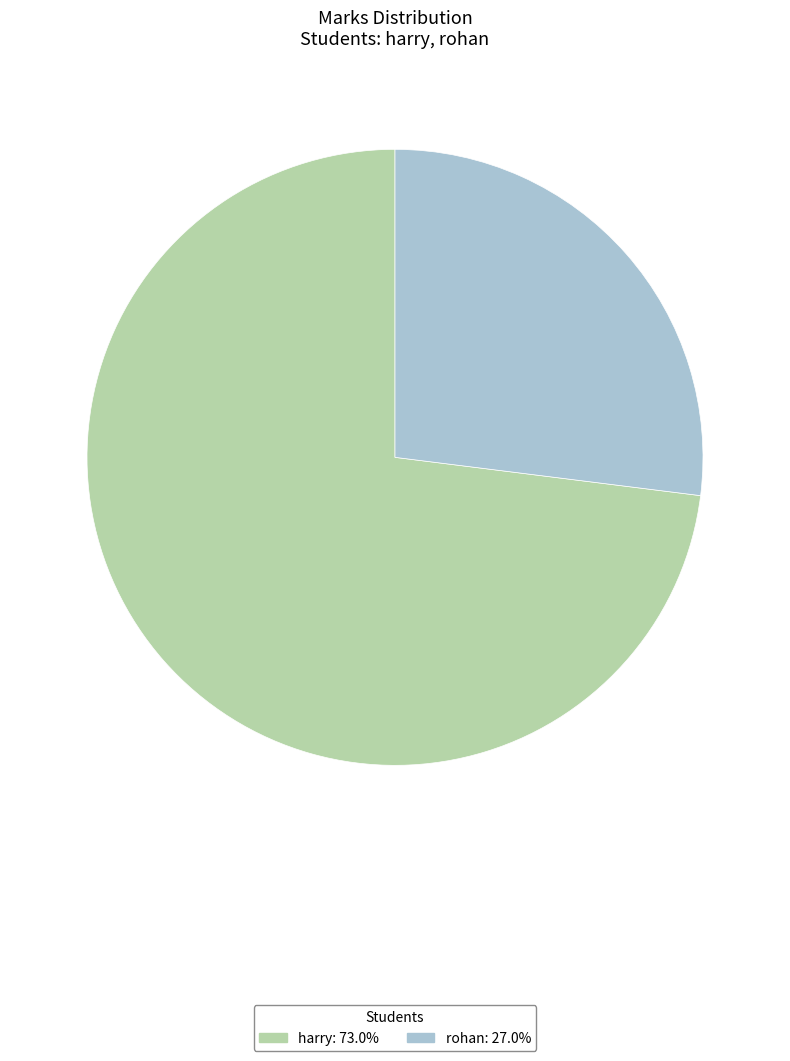

Which slice represents more than half of the pie?

harry